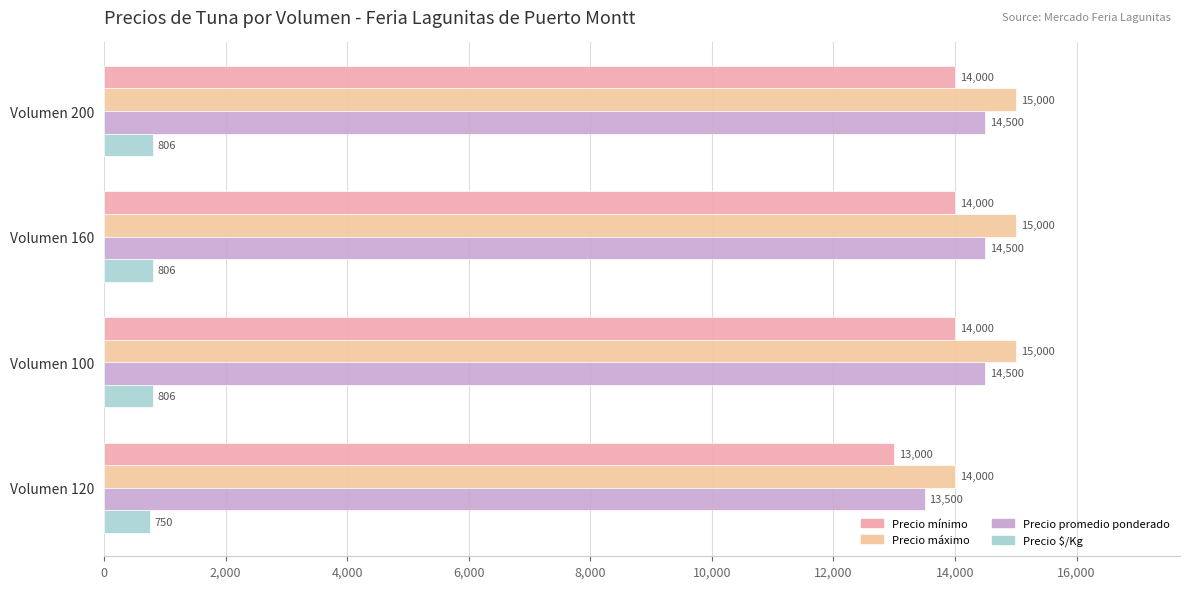

How many data points does each series have?

4